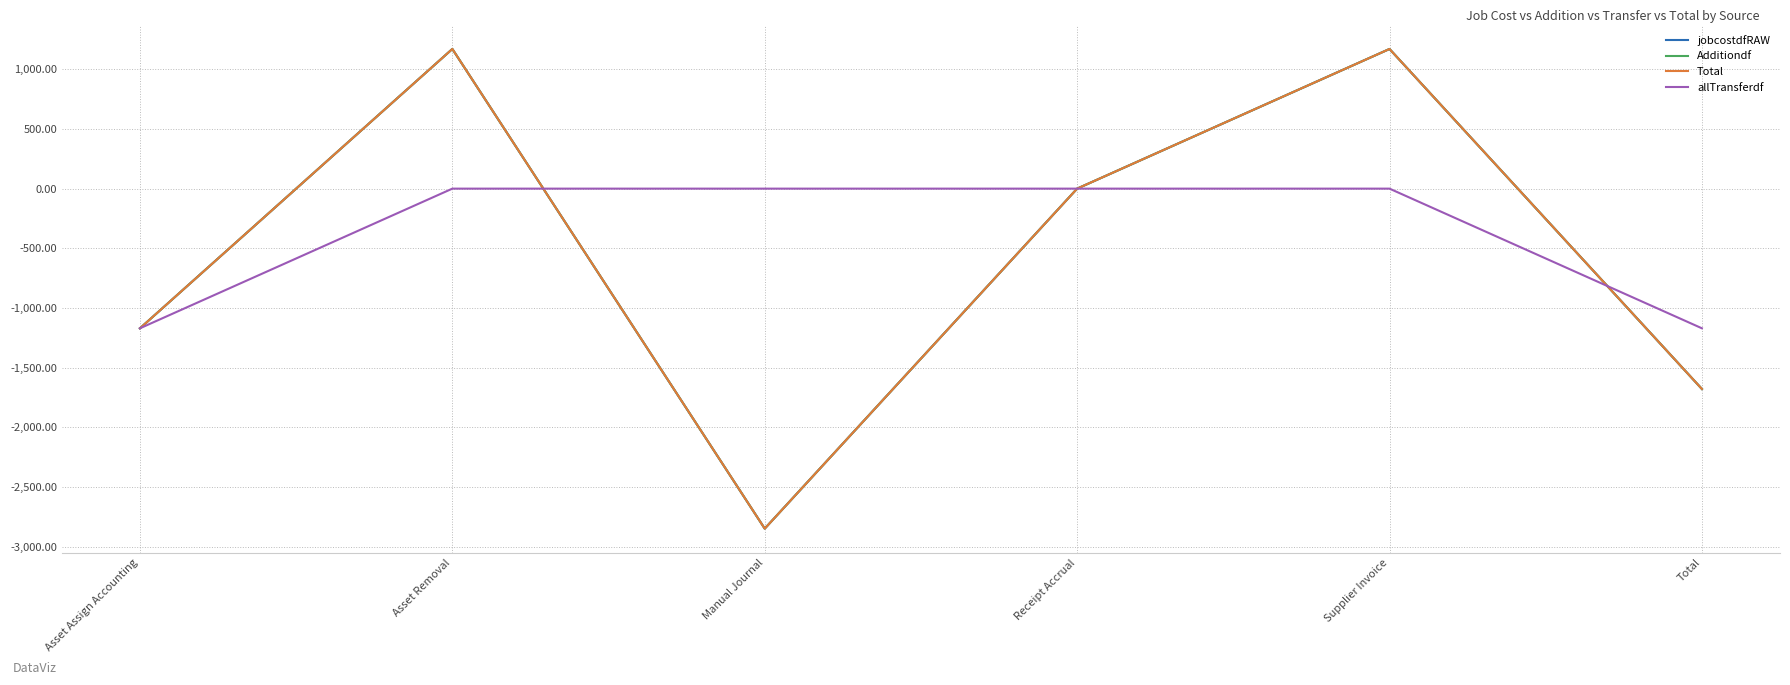

Does the chart display data point markers on the line(s)?

No